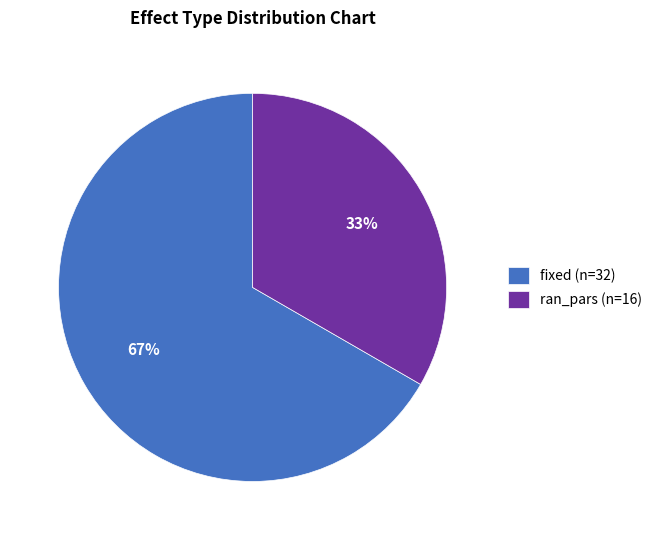

Is fixed the majority of the pie?

Yes